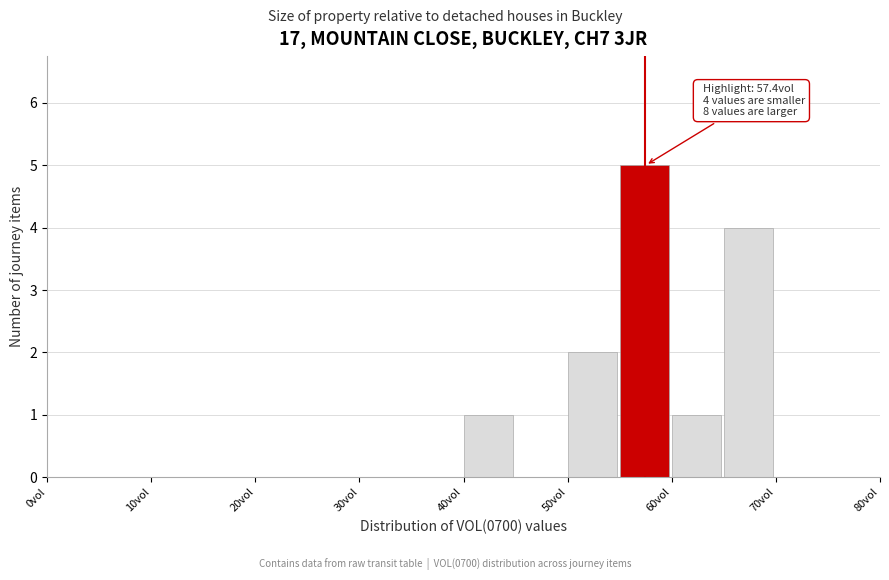

Which range on the x-axis has the tallest bar?

55 to 60